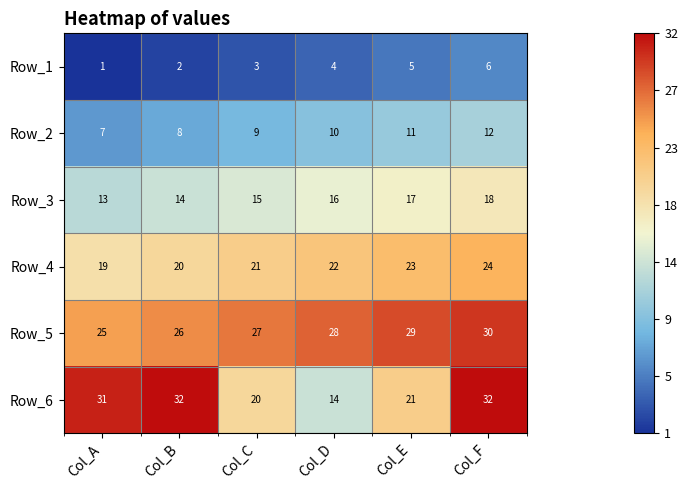

How many series are shown in this chart?

6